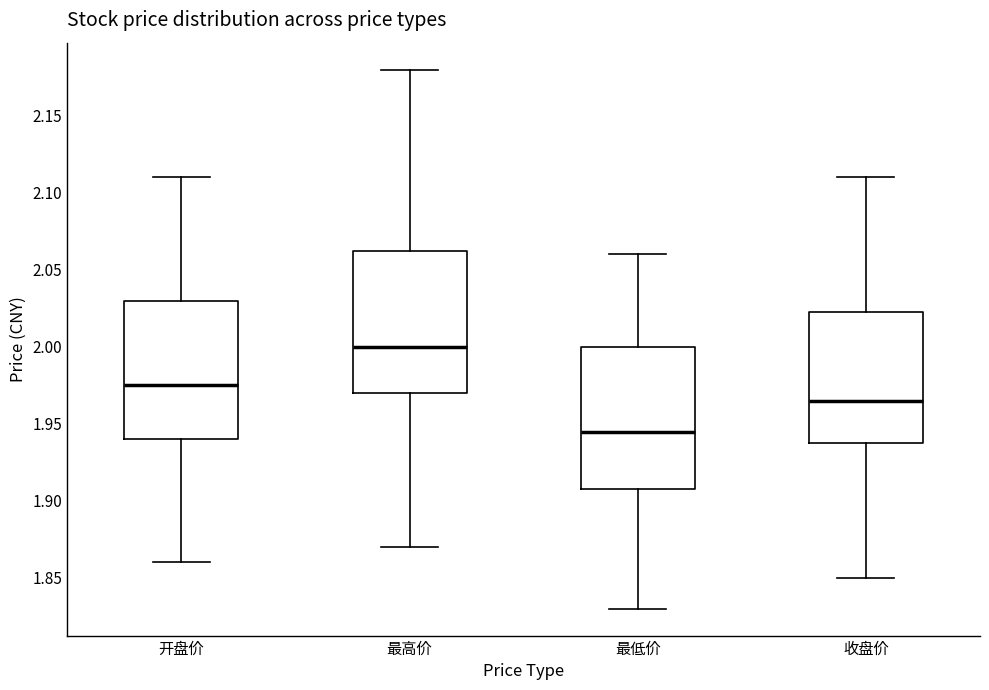

Reading left to right, transcribe this box plot: for each box, give where its median line is, the range the box spans, and where its two whiskers end, as read against the y-axis. The values are not printed on the chart, so give them approximately, as read against the axis.

开盘价: median 1.975, box 1.940 to 2.030, whiskers 1.860 to 2.110
最高价: median 2.000, box 1.970 to 2.065, whiskers 1.870 to 2.180
最低价: median 1.945, box 1.910 to 2.000, whiskers 1.830 to 2.060
收盘价: median 1.965, box 1.940 to 2.025, whiskers 1.850 to 2.110